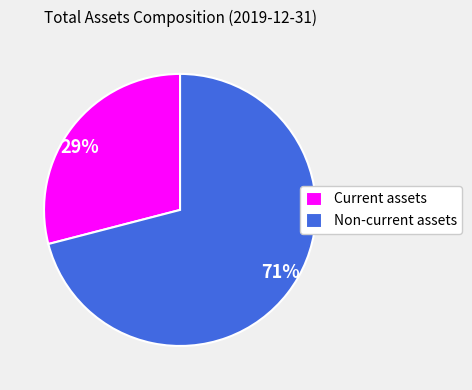

Rank the categories by value from lowest to highest.

Current assets, Non-current assets